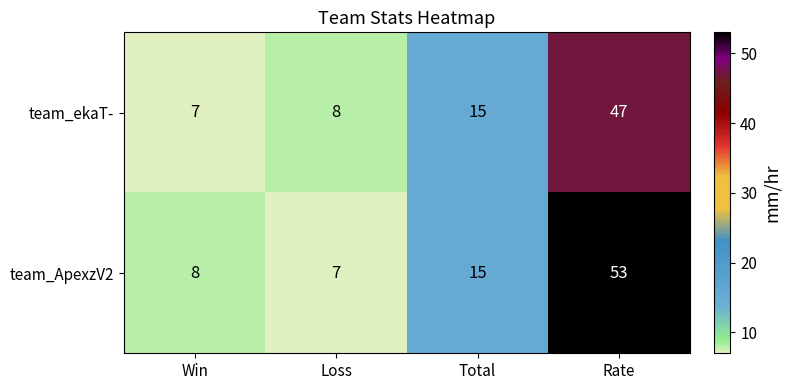

How many data points does each series have?

4